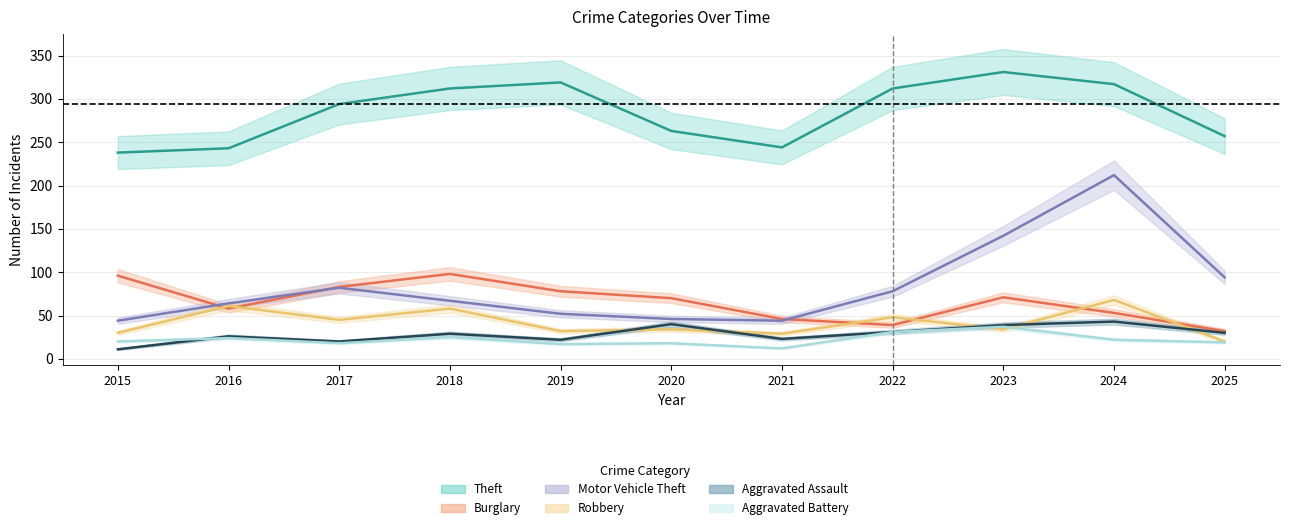

Which series has the largest total across all categories?

Theft